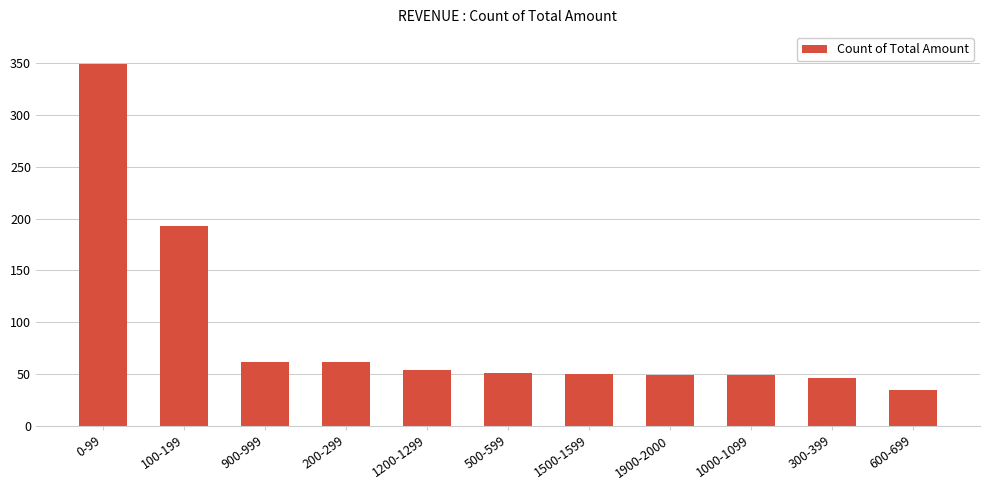

Are the bars horizontal?

No